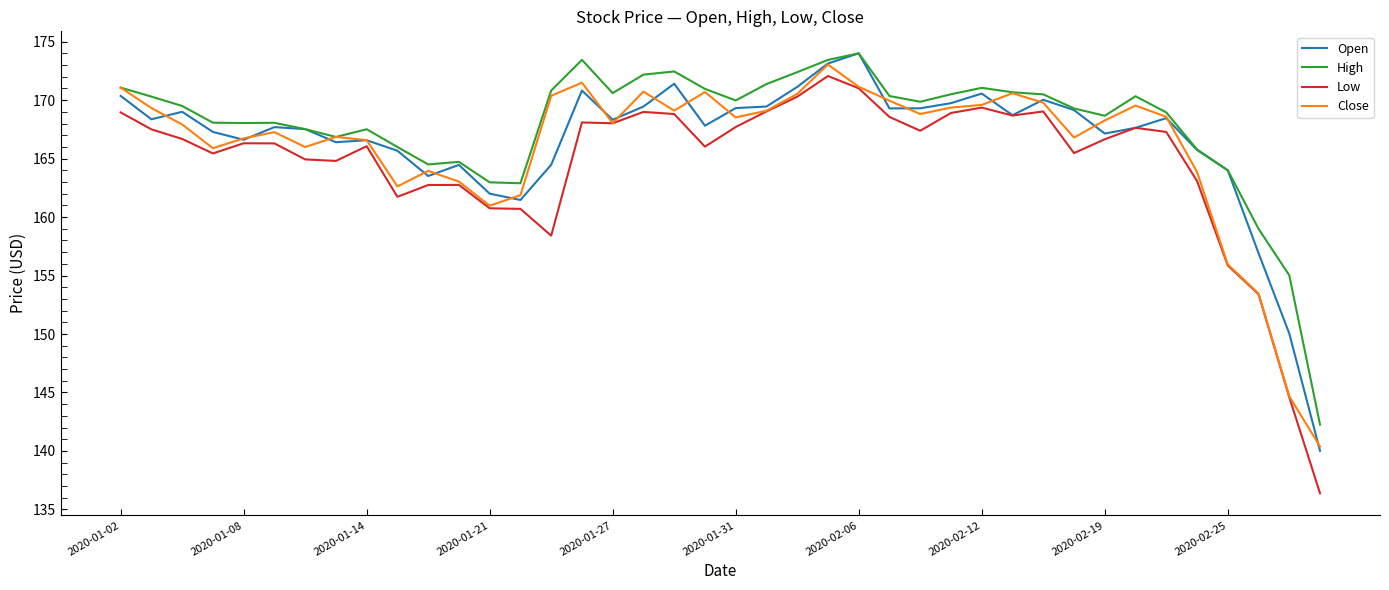

Rank the series by their average value, from lowest to highest.

Low, Close, Open, High